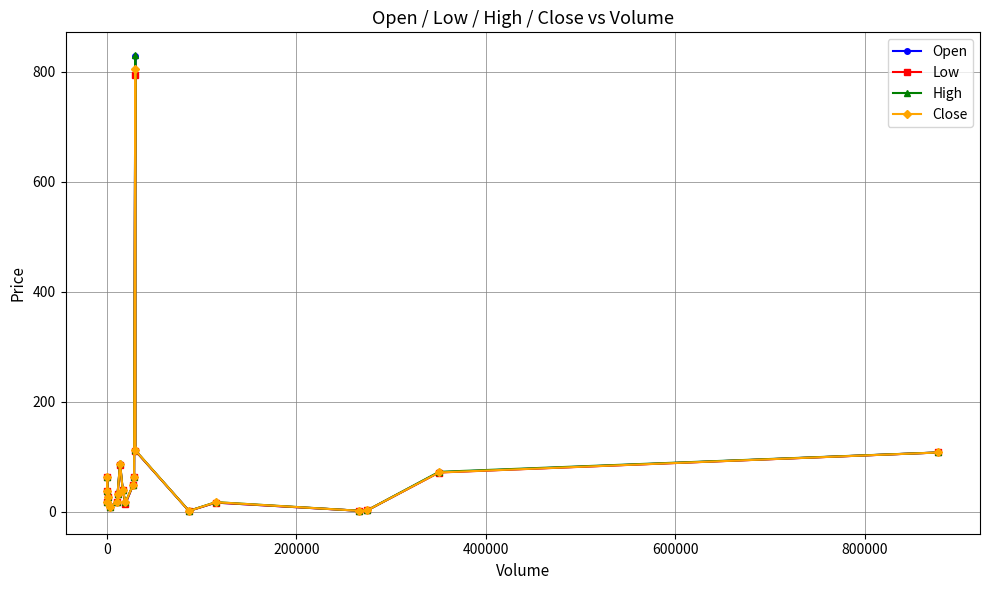

The value of Low at 10 is 62.9. True or false?

False